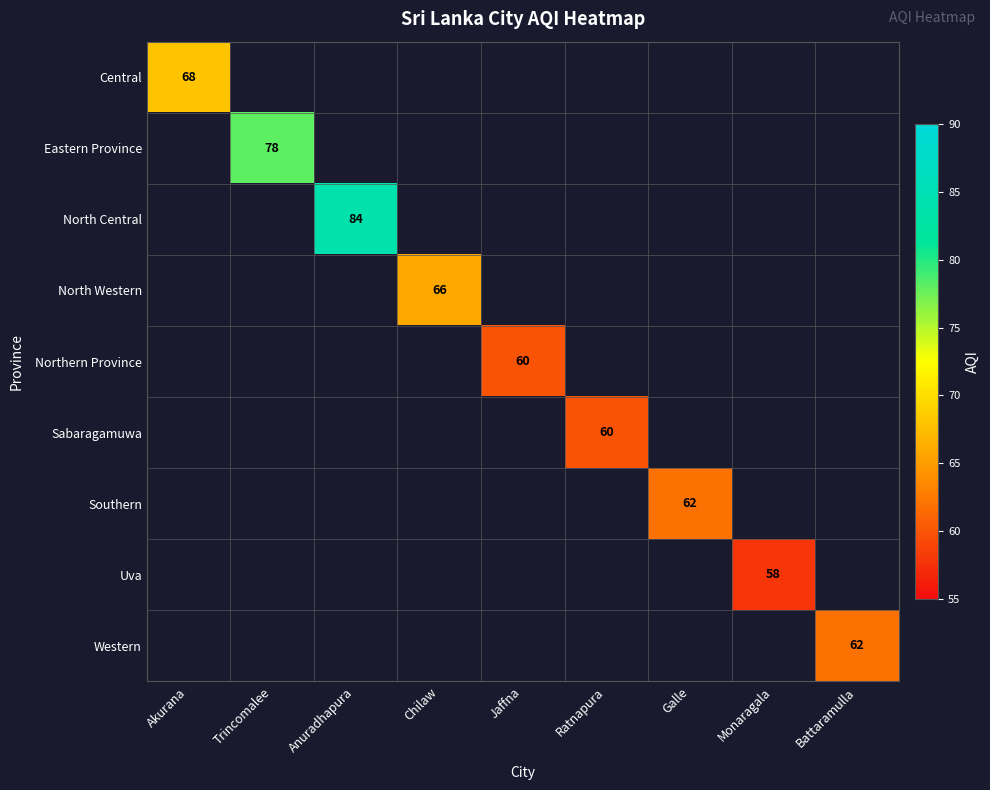

Is the value of Central at Chilaw greater than the value of North Central at Chilaw?

No